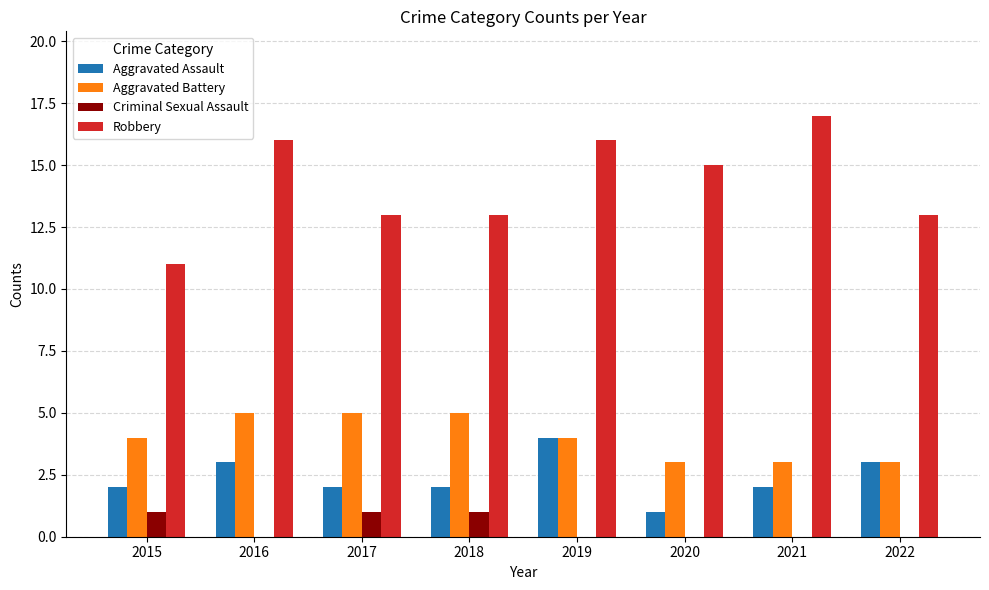

How many groups of bars are there?

8